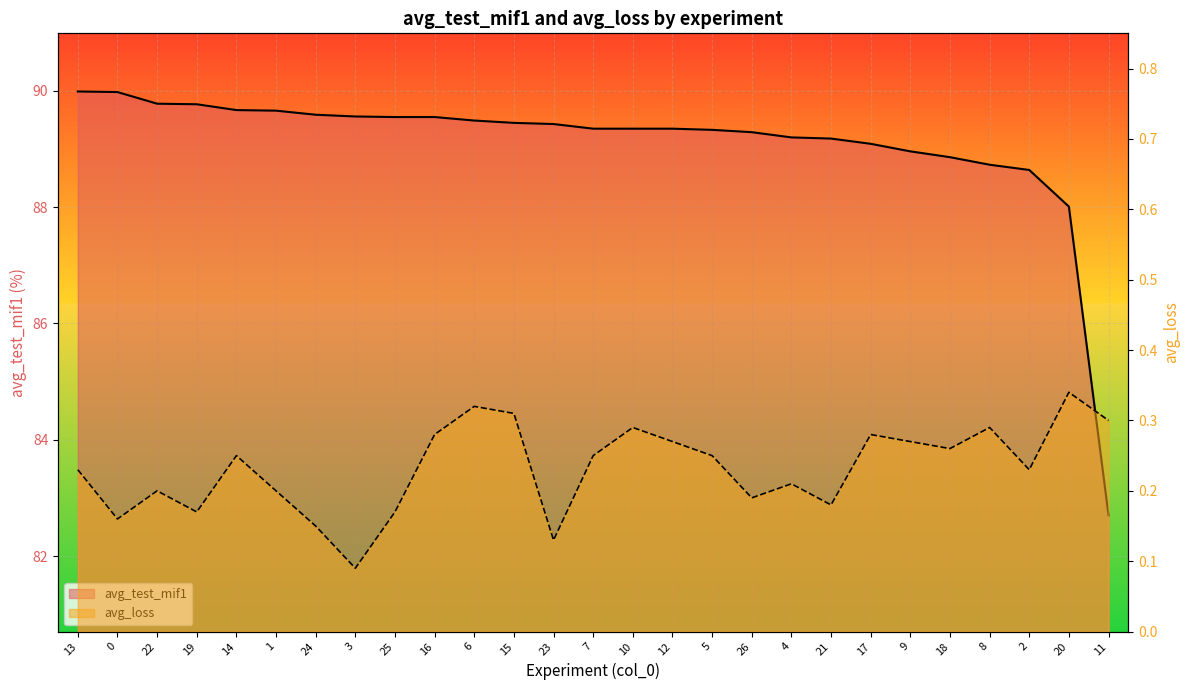

True or false: avg_loss and avg_test_mif1 intersect in this chart.

False